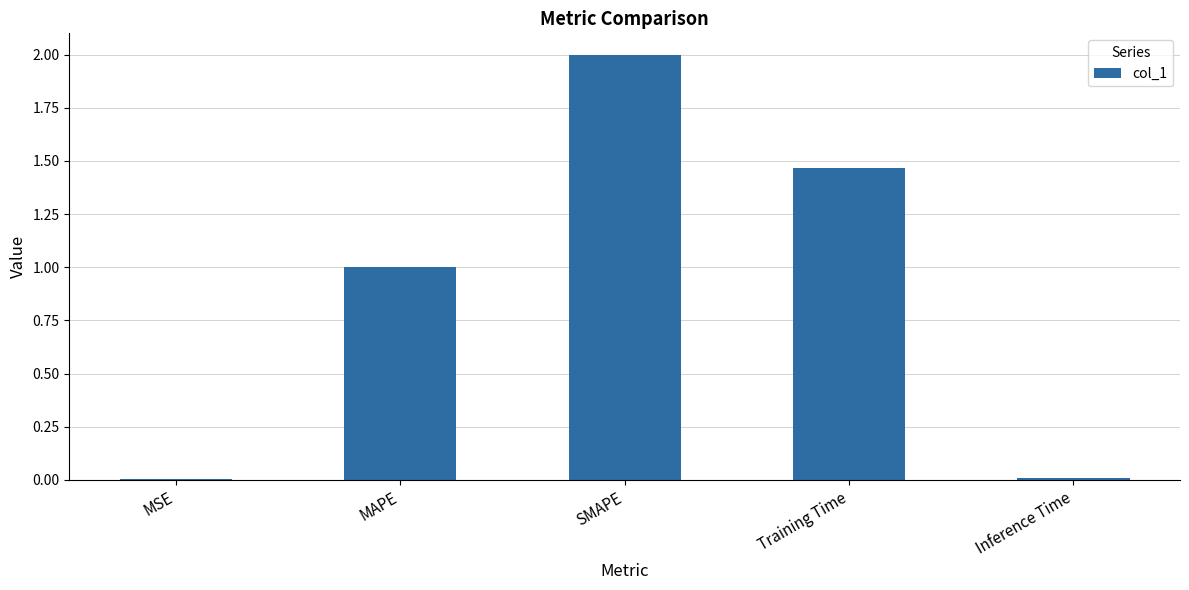

Read the value at SMAPE.

2.0